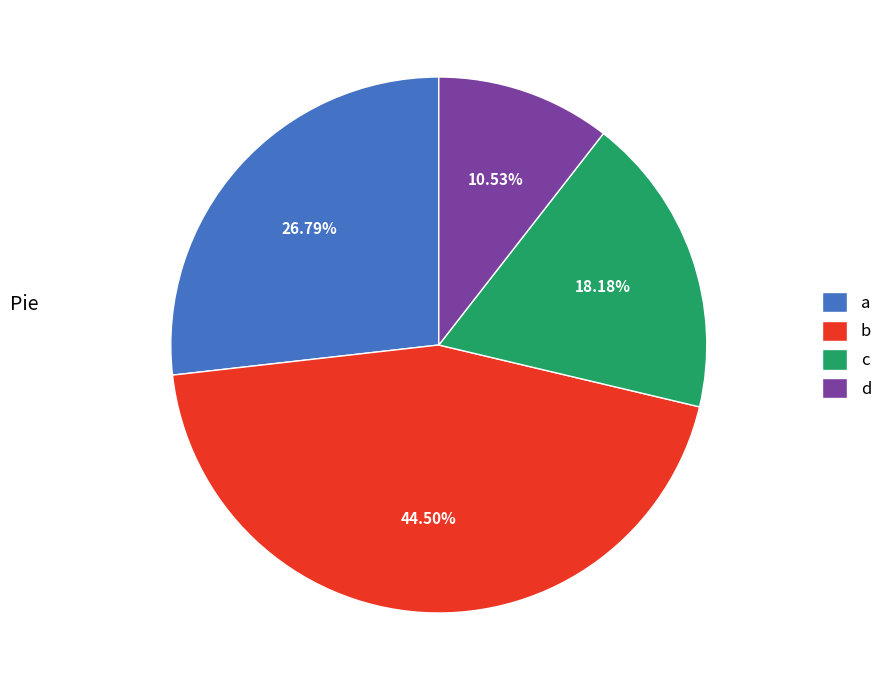

True or false: b accounts for 53% of the total.

False